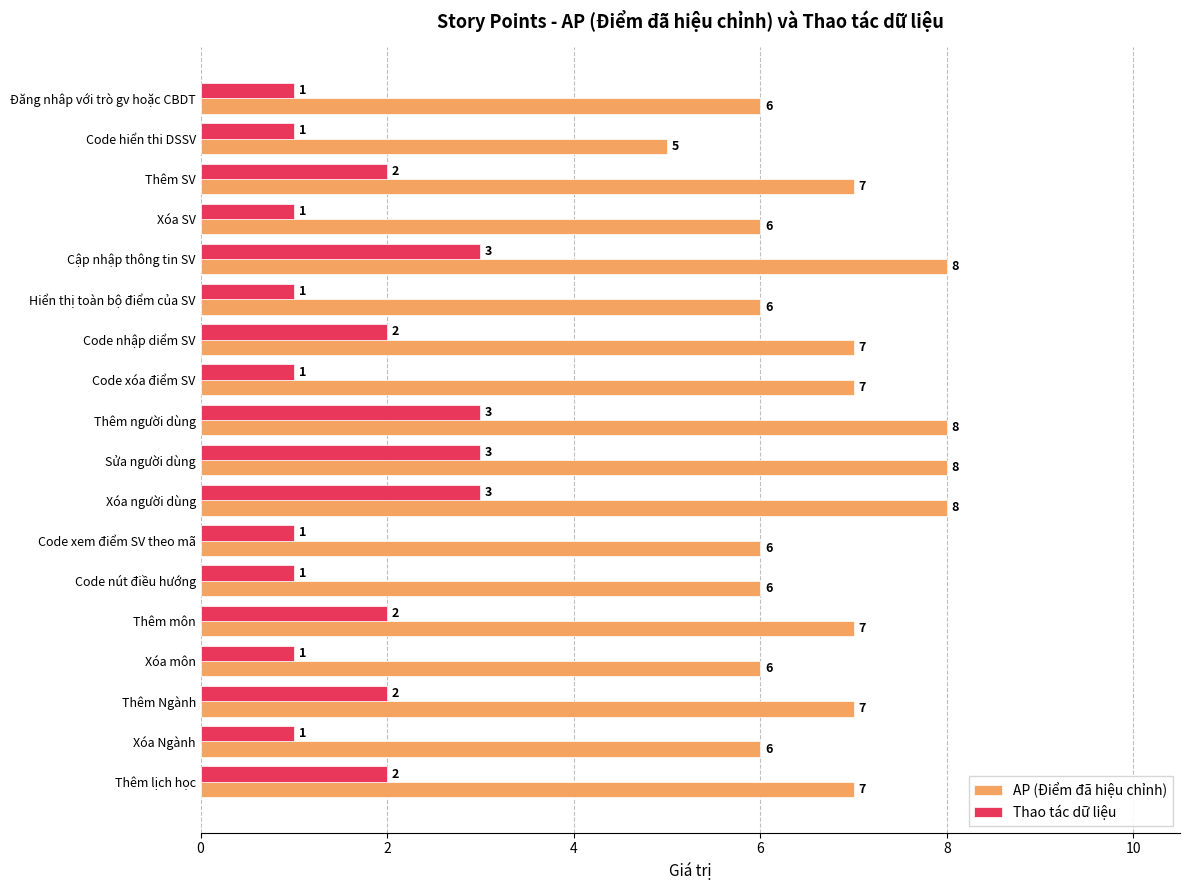

Which series changed the most between Đăng nhâp với trò gv hoặc CBDT and Code xóa điểm SV?

AP (Điểm đã hiệu chỉnh)